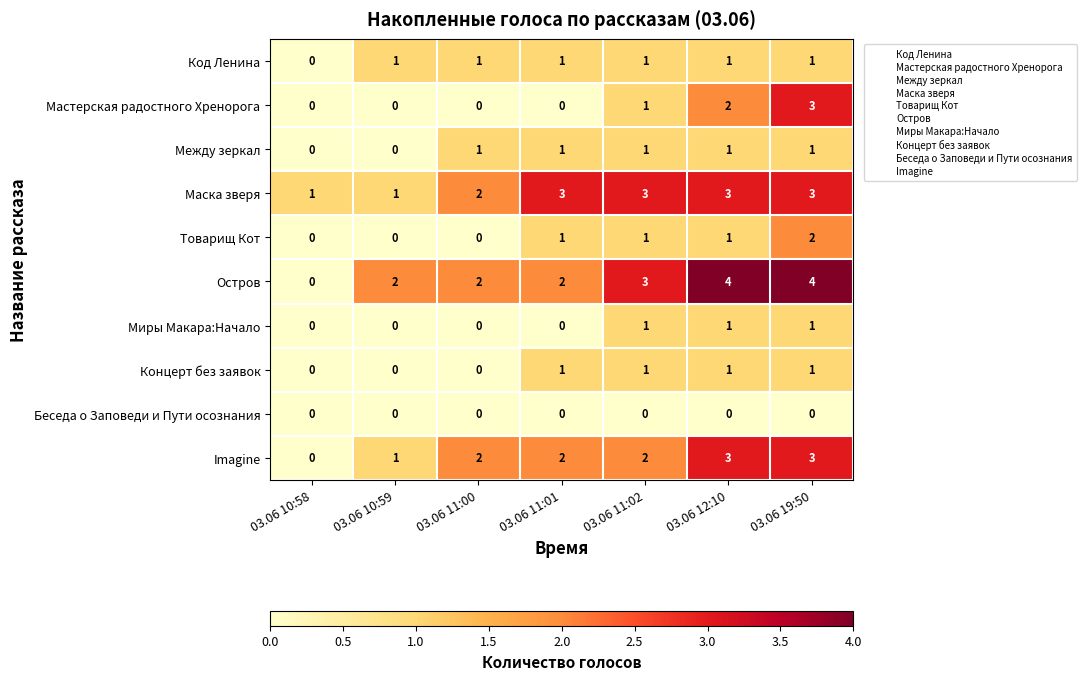

What is the highest value of the Imagine series?

3